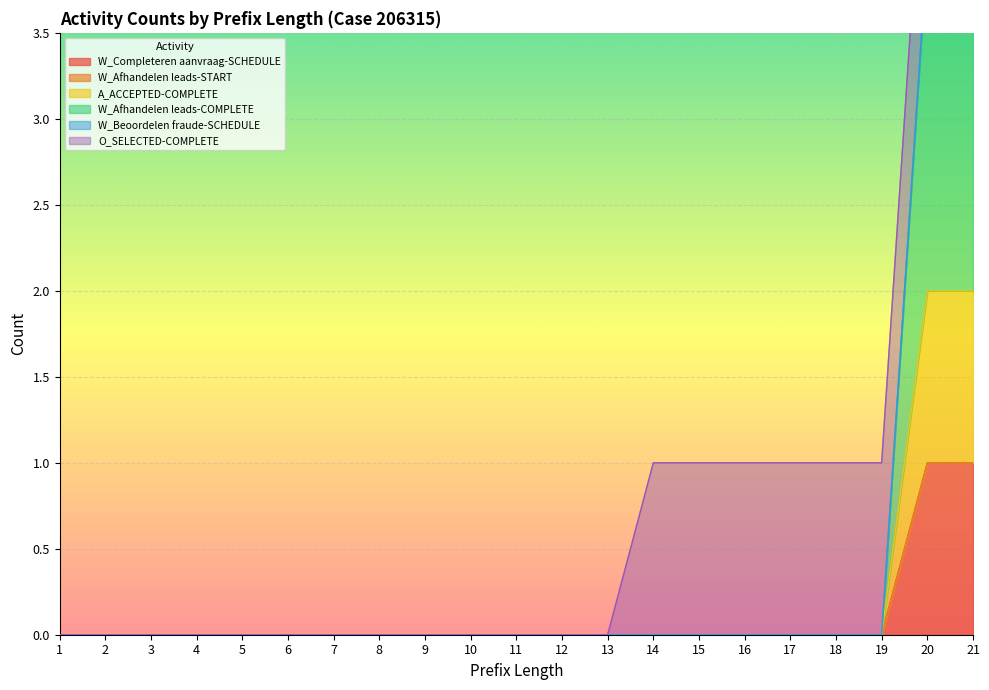

True or false: W_Completeren aanvraag-SCHEDULE and A_ACCEPTED-COMPLETE cross at least once.

False